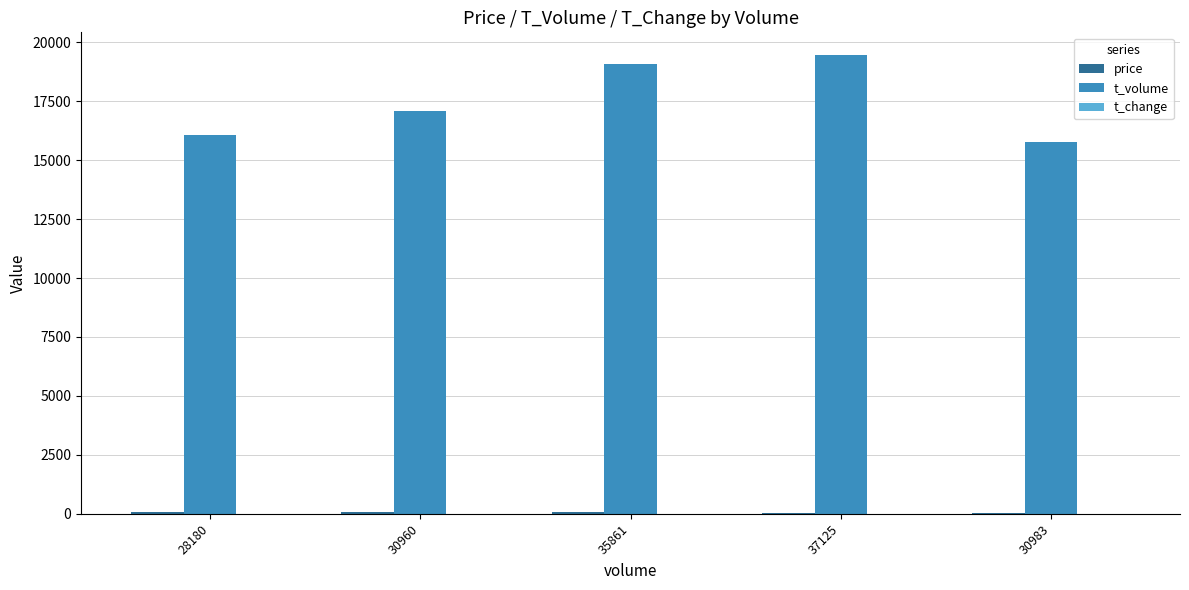

What is the greatest value displayed?

19452.0